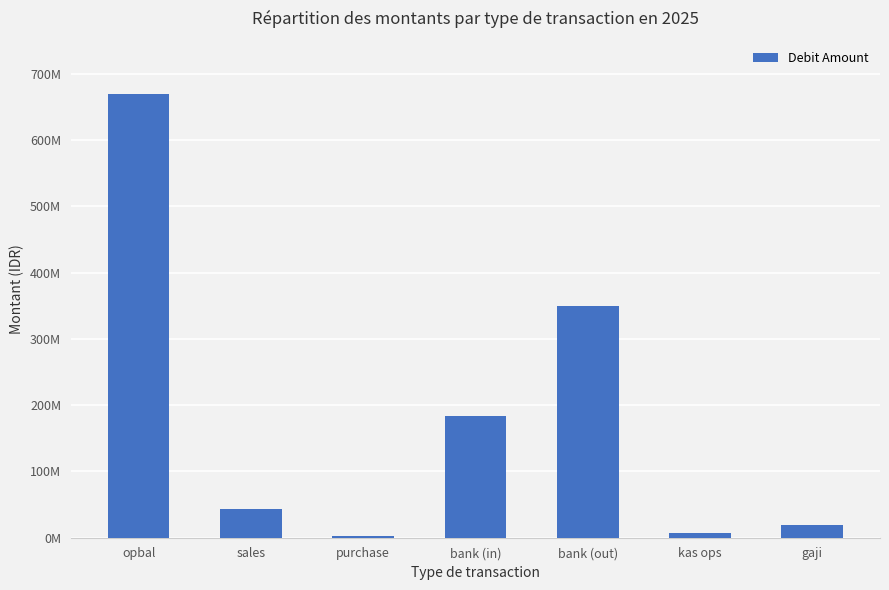

At which label is the value closest to 336250000?

bank (out)